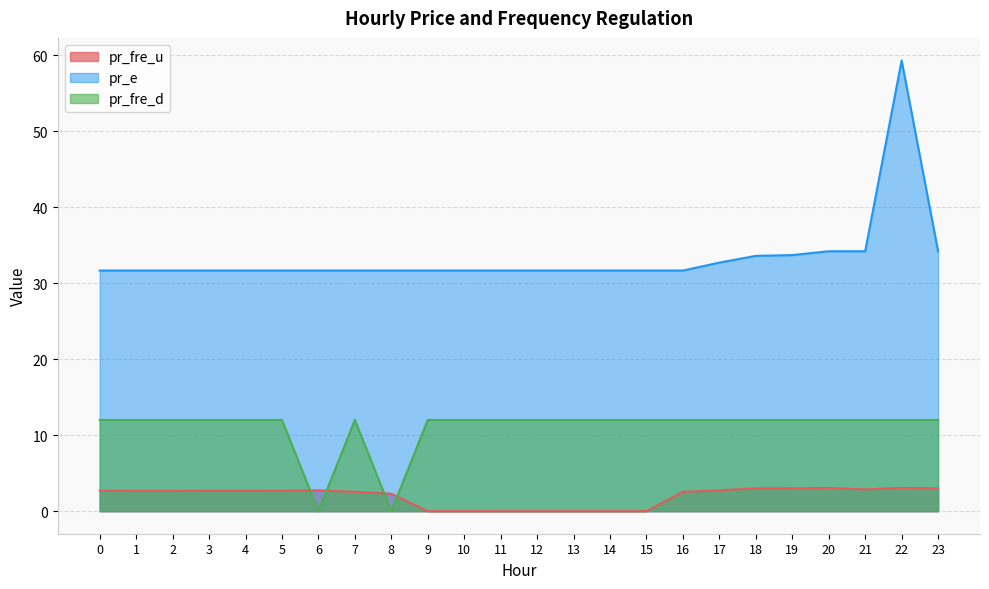

Between 9 and 21, which is larger?

21